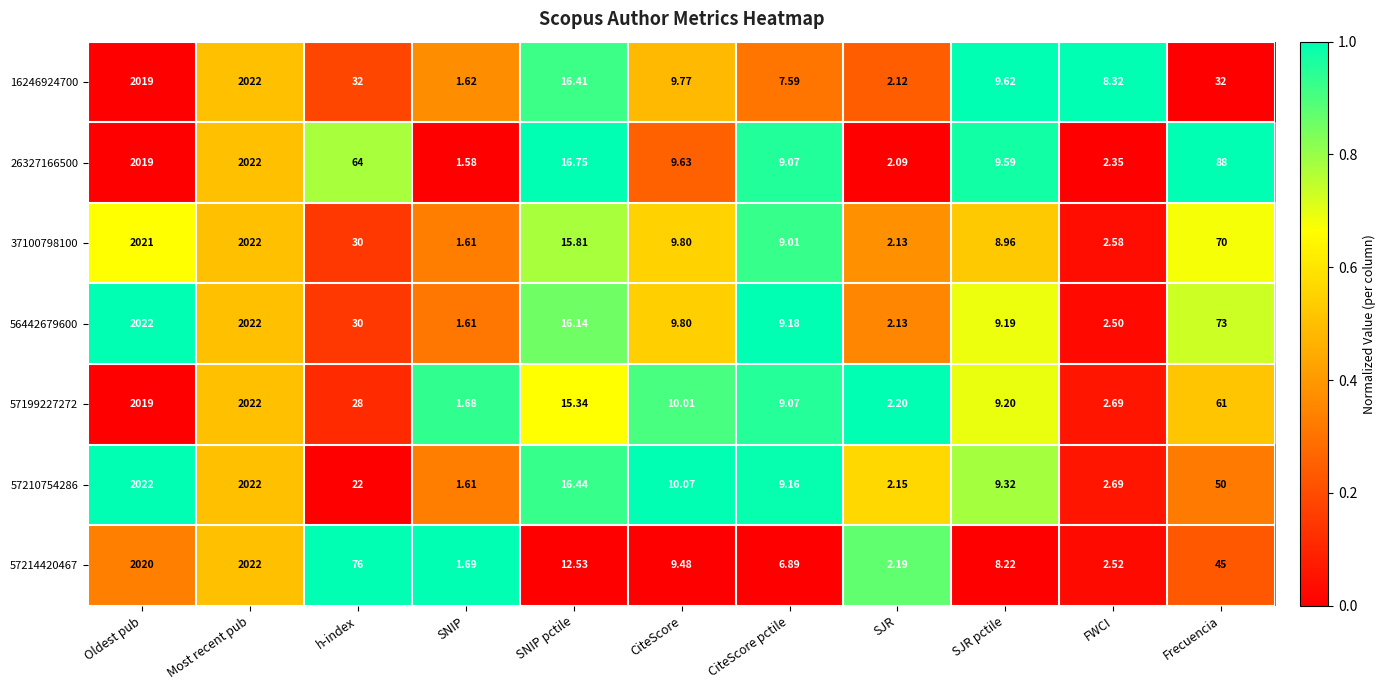

At which label is 57199227272 closest to 1011?

Frecuencia